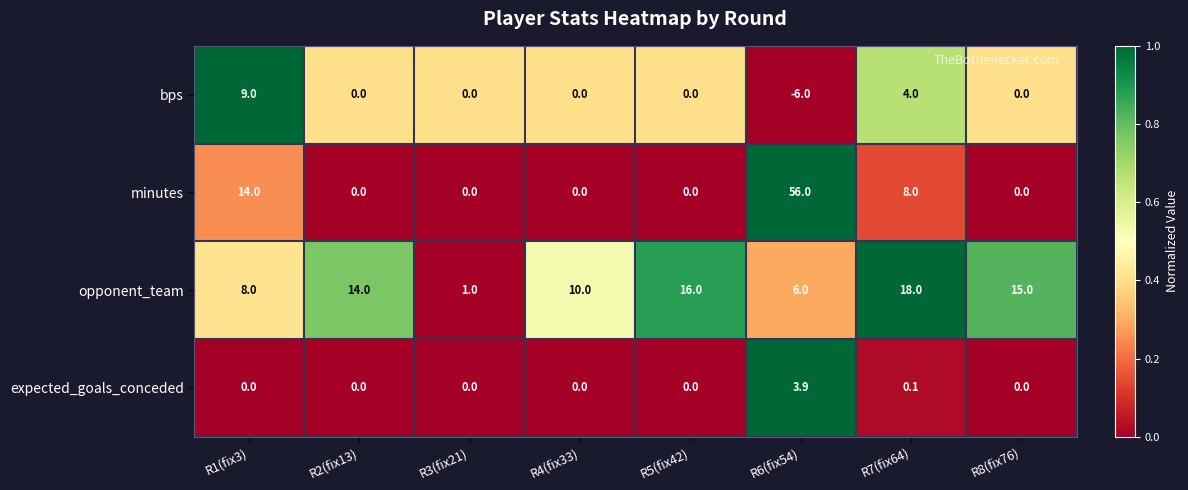

What is the difference between the highest and lowest values at R4(fix33)?

10.0